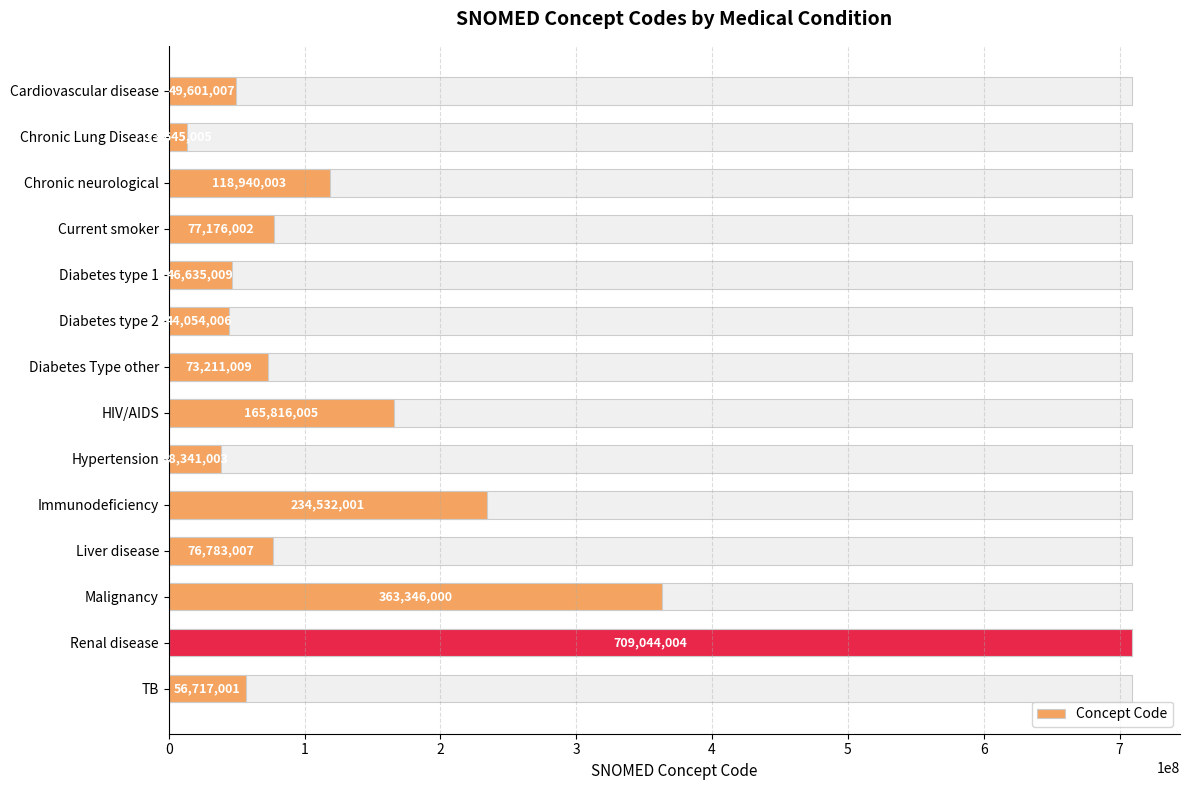

Between HIV/AIDS and Cardiovascular disease, which is larger?

HIV/AIDS